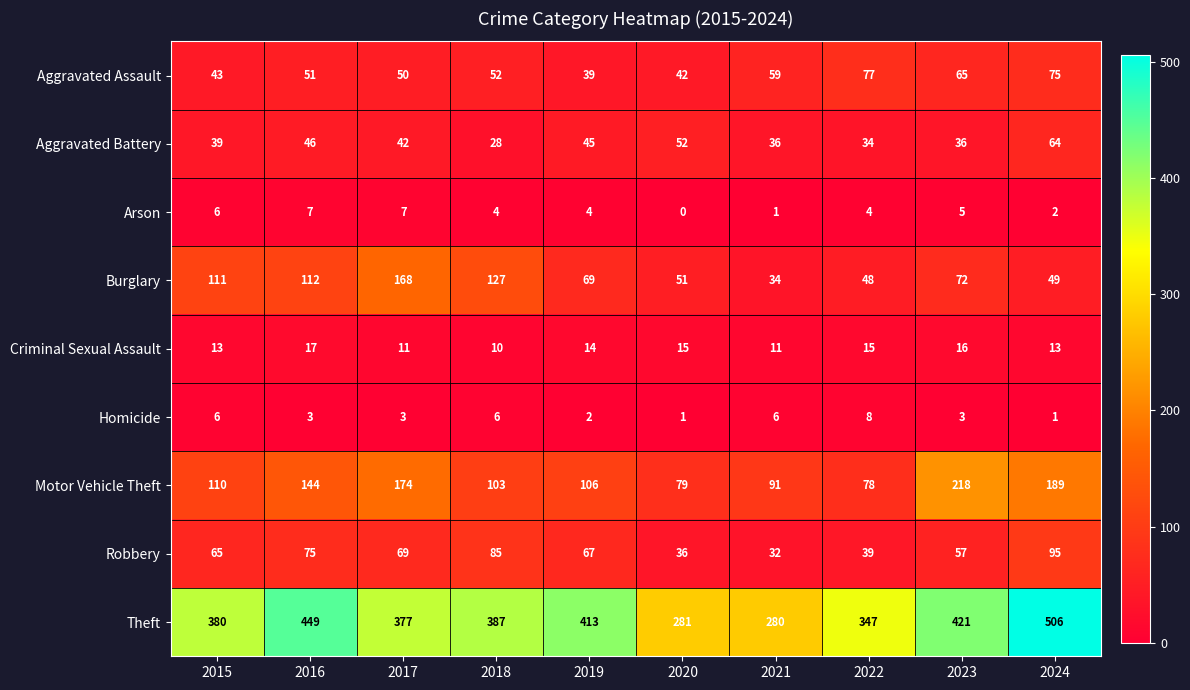

What is the total value across all series at 2021?

550